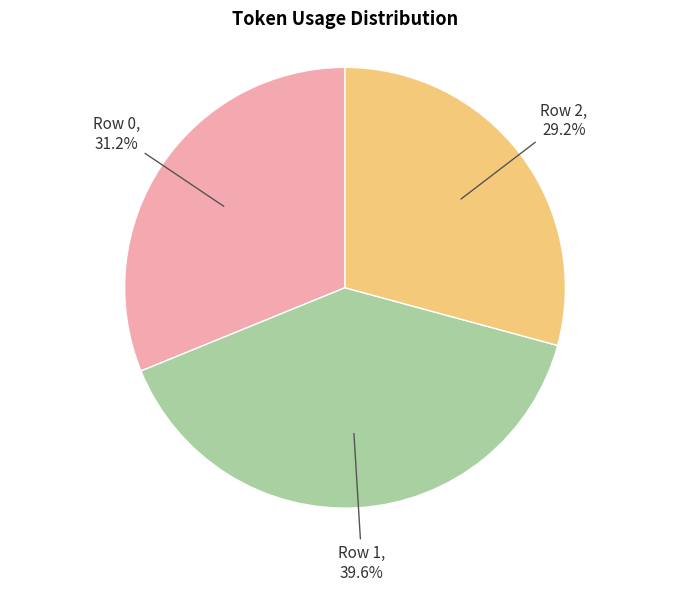

Is there a majority slice in this chart?

No